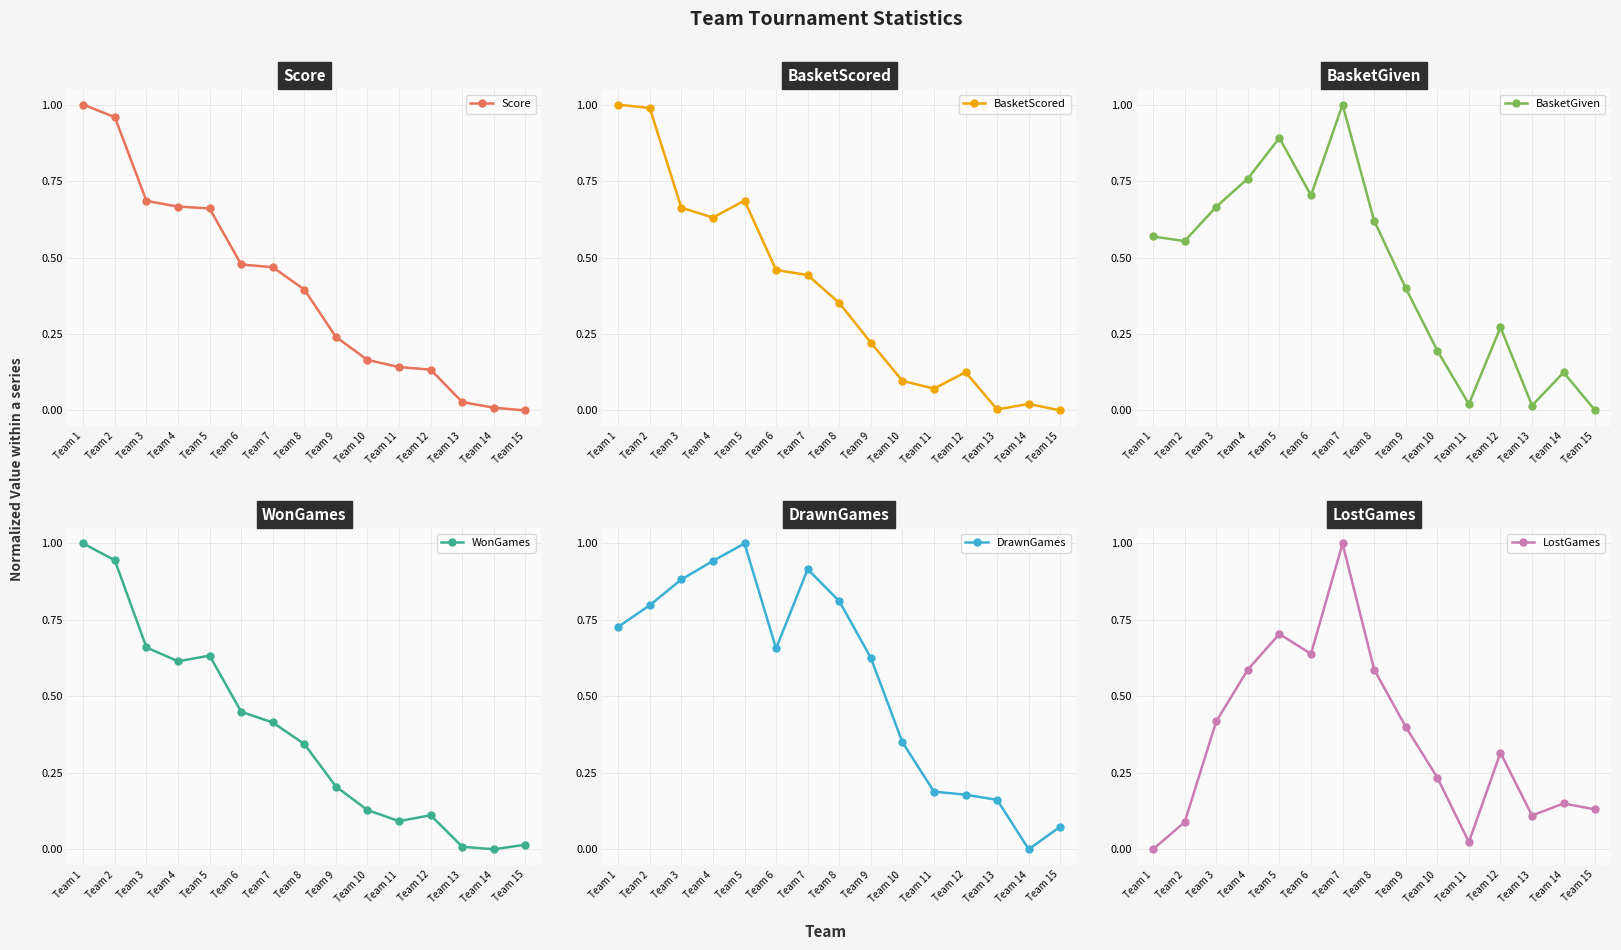

Between Team 1 and Team 12, which series saw the biggest shift?

WonGames